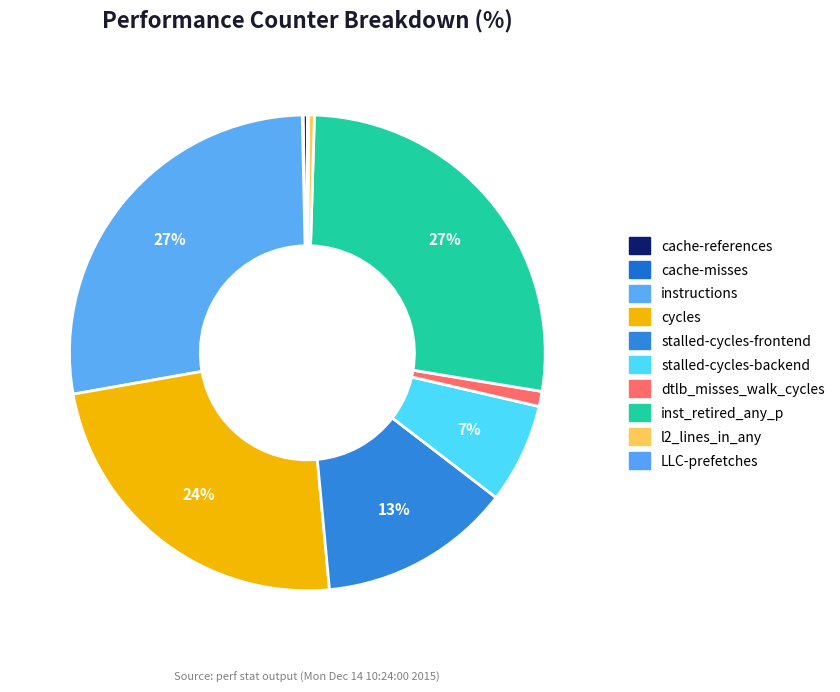

Does any single category account for the majority?

No